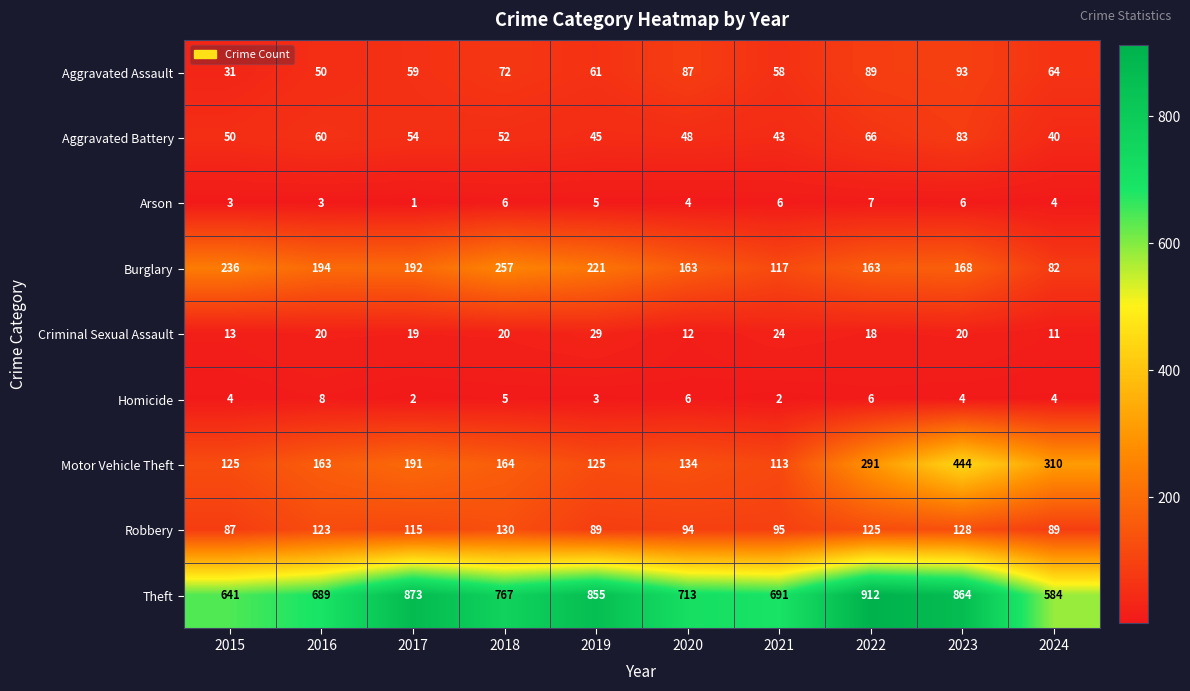

How many Homicide values are between 3 and 6?

7